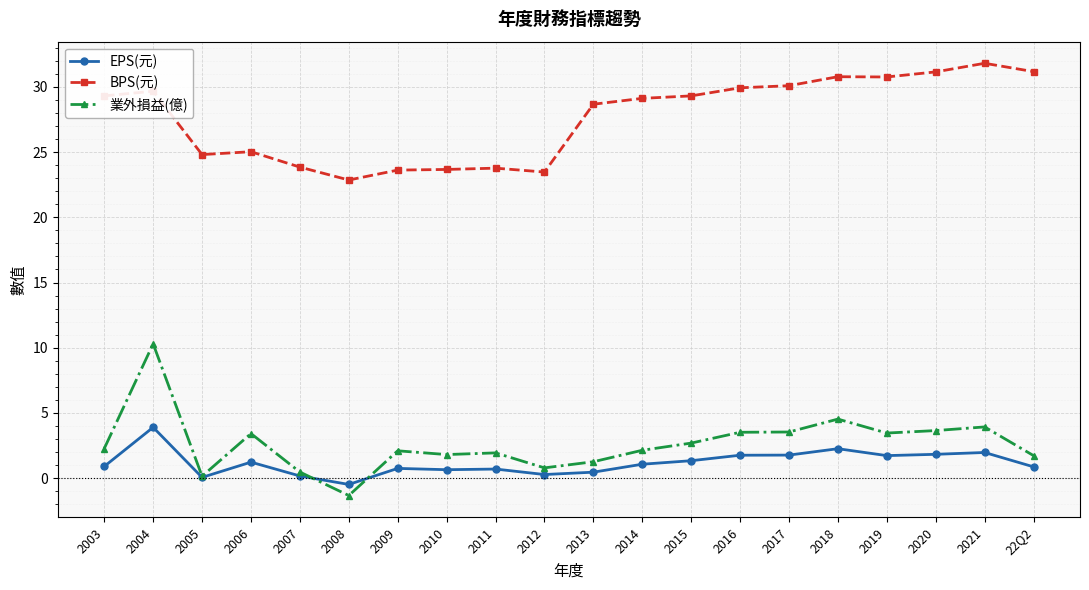

What is the difference between the maximum and minimum values in the EPS(元) series?

4.4